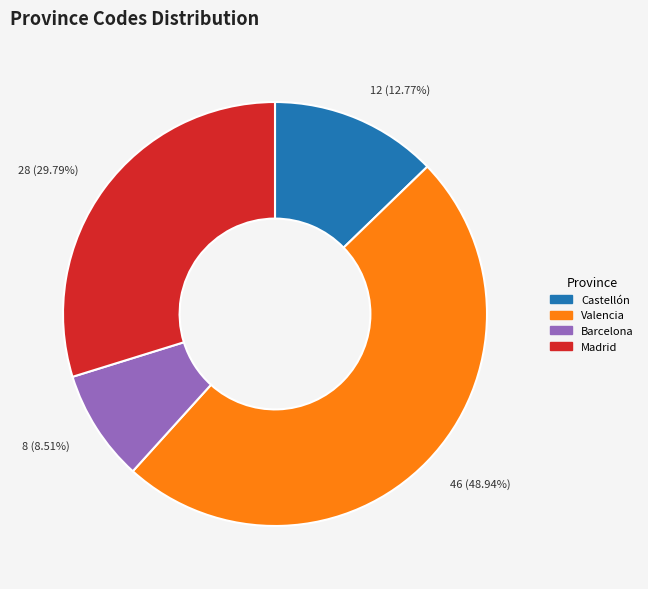

Count the number of slices in the pie.

4